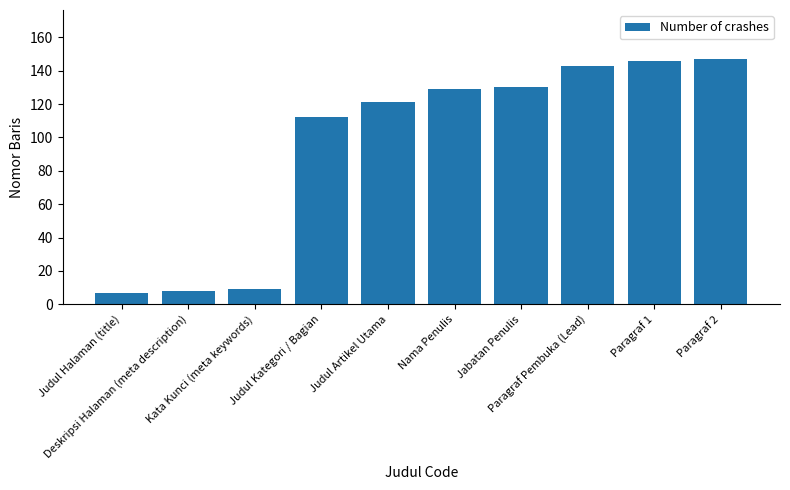

What is the label of the 10th bar from the right?

Judul Halaman (title)